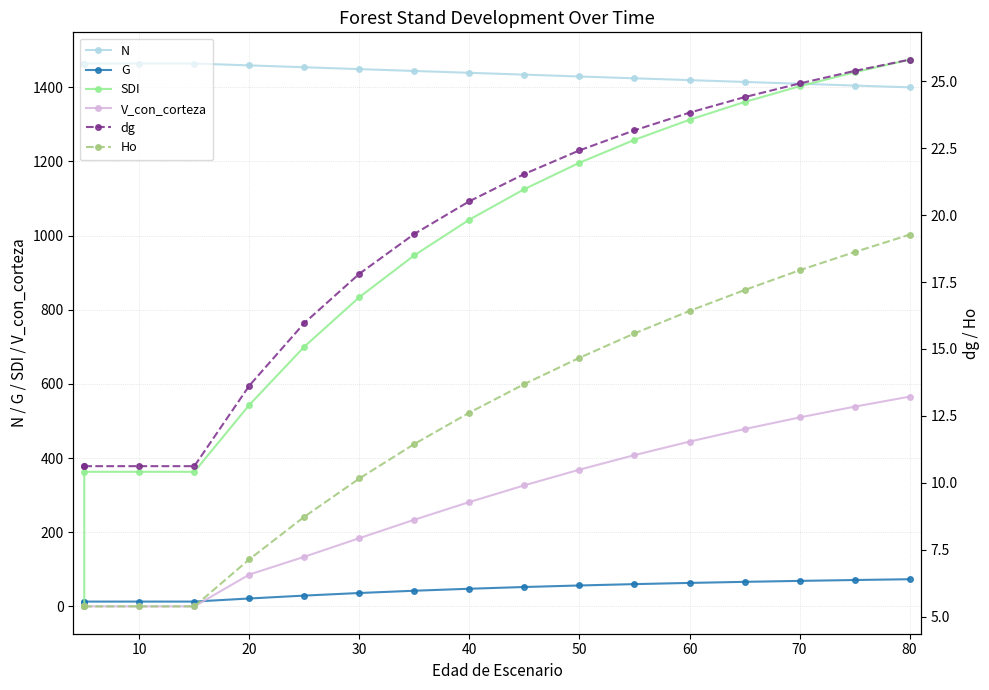

How many distinct data groups are displayed?

6